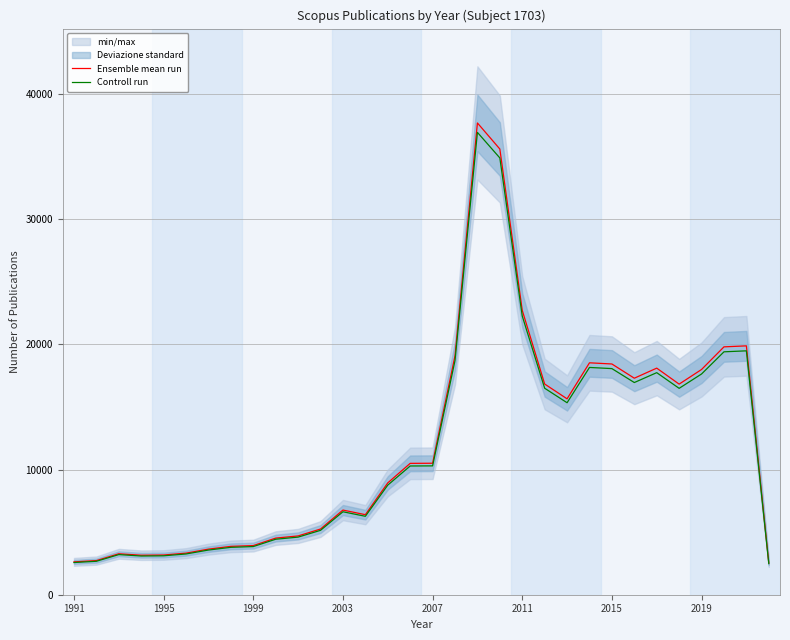

True or false: Ensemble mean run has a value of 11468.5 at 2003.

False